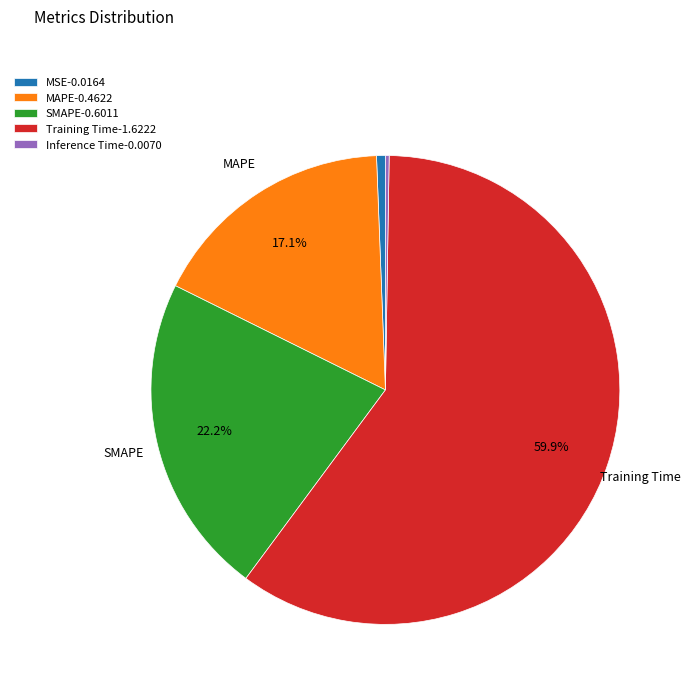

Is the sum of MAPE-0.4622 and MSE-0.0164 greater than half?

No